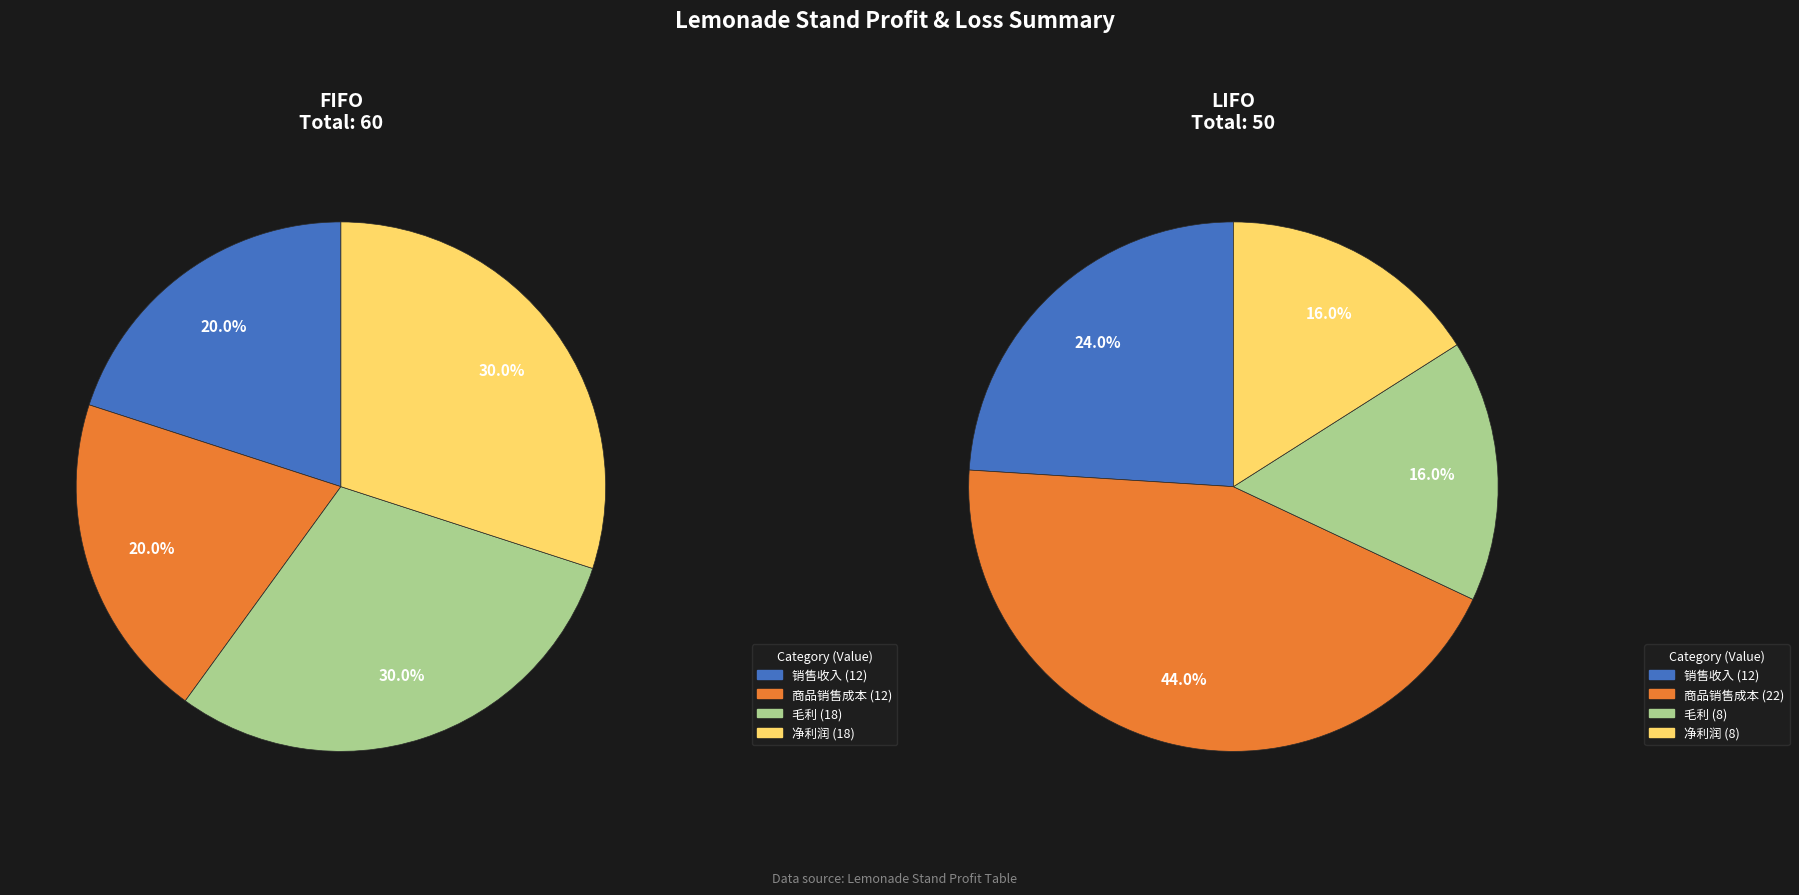

How many slices are in this pie chart?

8